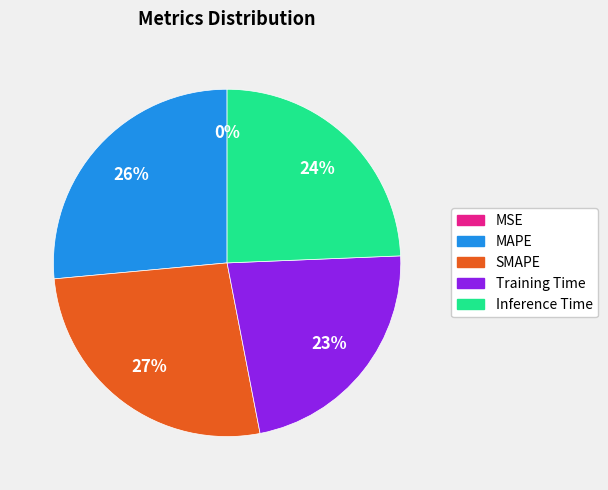

Do Training Time and SMAPE together represent more than half of the pie?

No